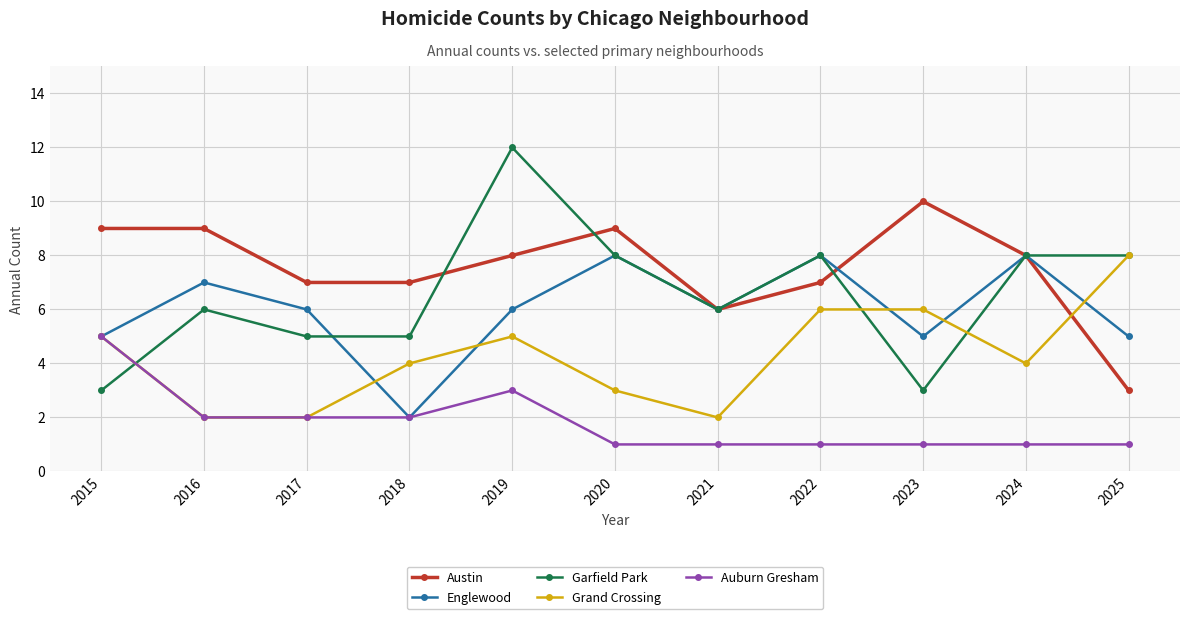

What is the maximum value for Austin?

10